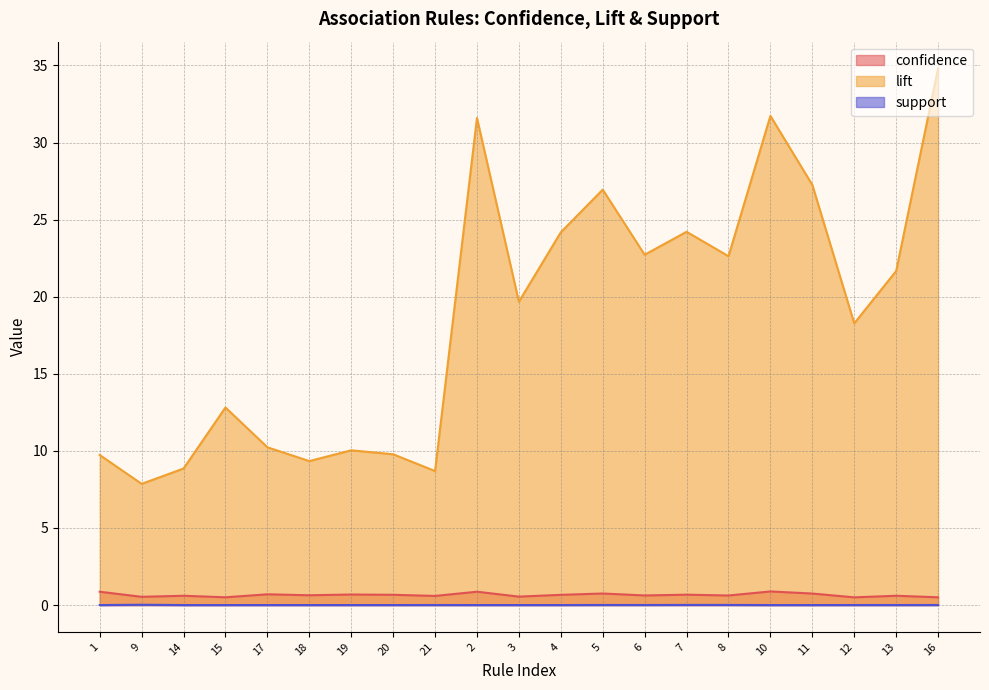

The value of support at 5 is 0.0. True or false?

False